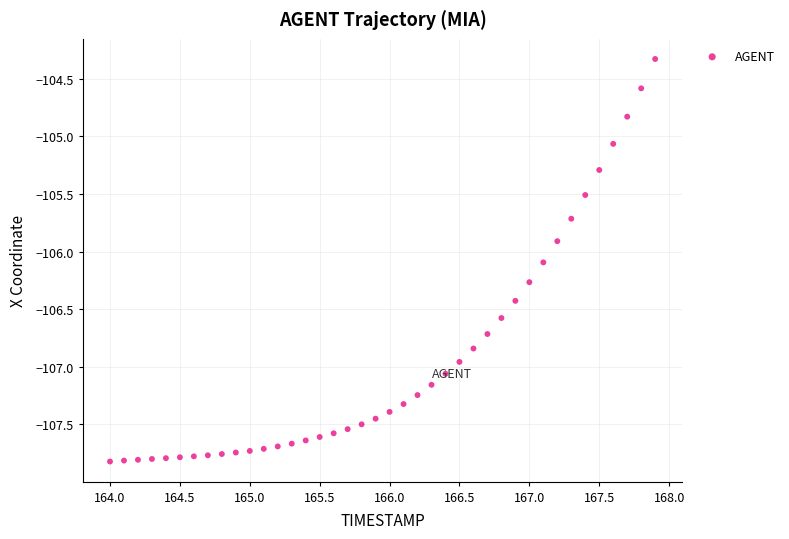

What is the range of X values (max minus min)?

3.9